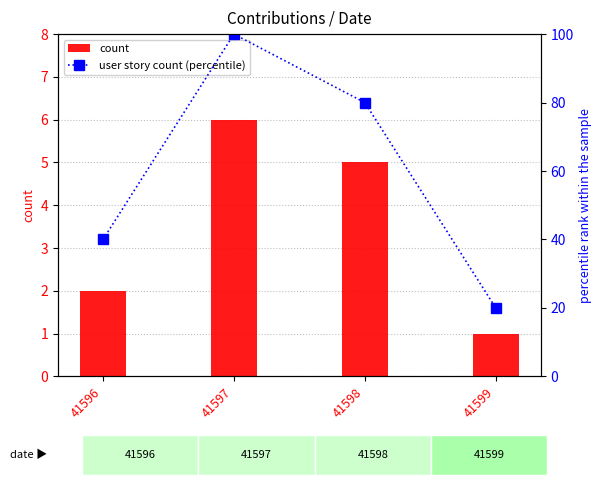

How many values in the count series are below 5?

2